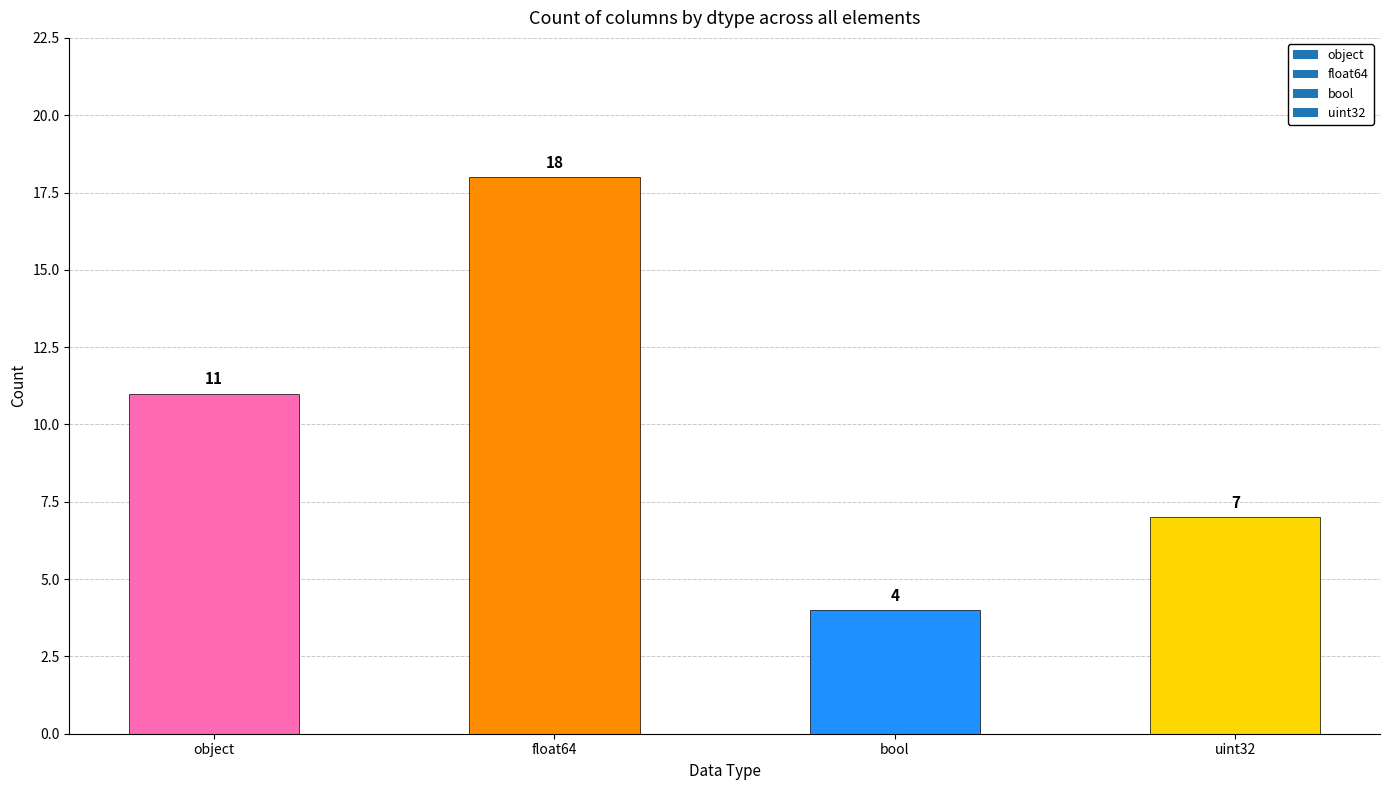

What is the smallest value displayed?

4